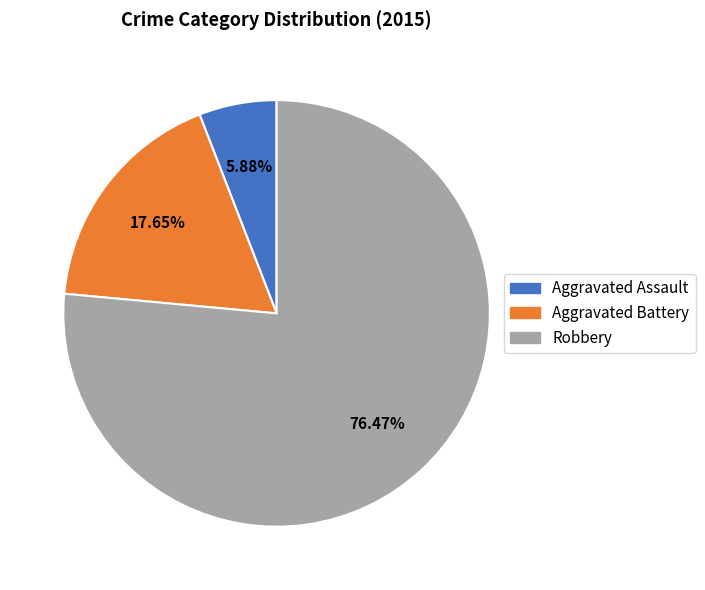

Which slice is the largest?

Robbery